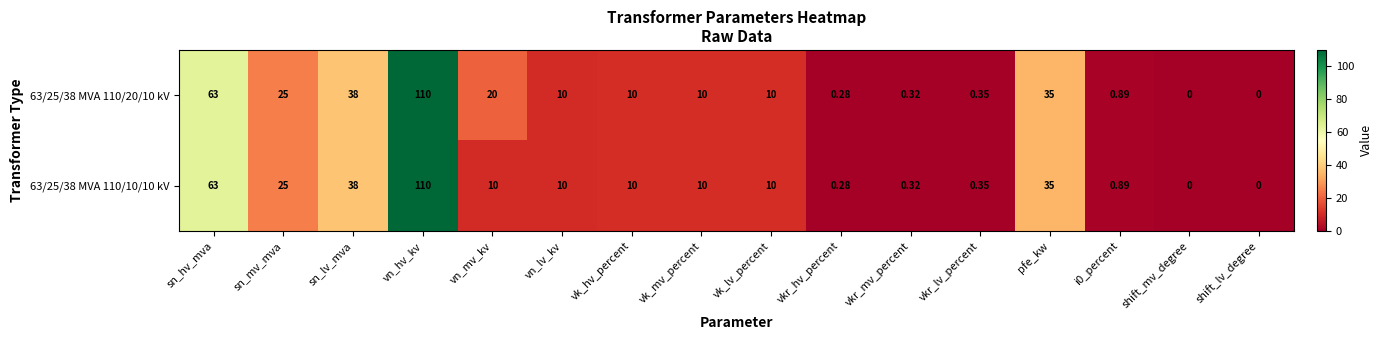

List the series in order of their overall mean, highest first.

63/25/38 MVA 110/20/10 kV, 63/25/38 MVA 110/10/10 kV